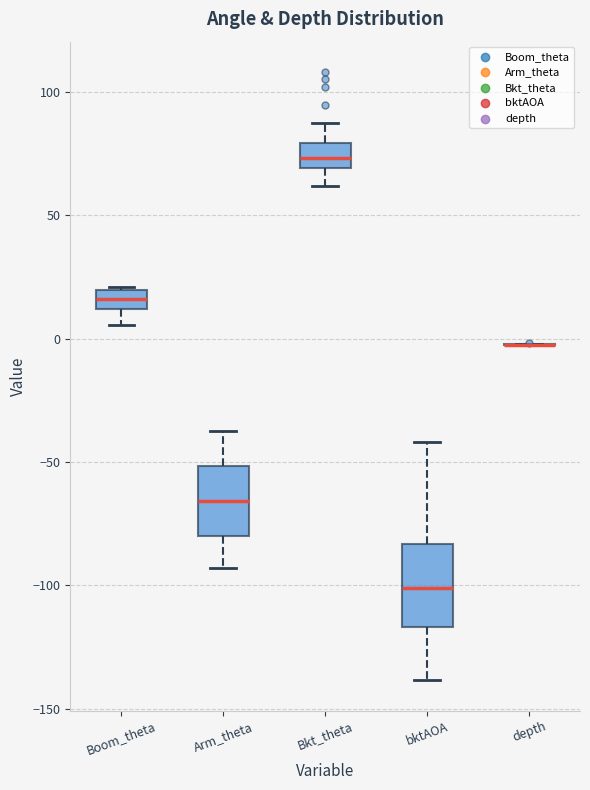

Where does the lower whisker of the box for Bkt_theta end on the y-axis? The values are not printed on the chart, so give them approximately, as read against the axis.

60